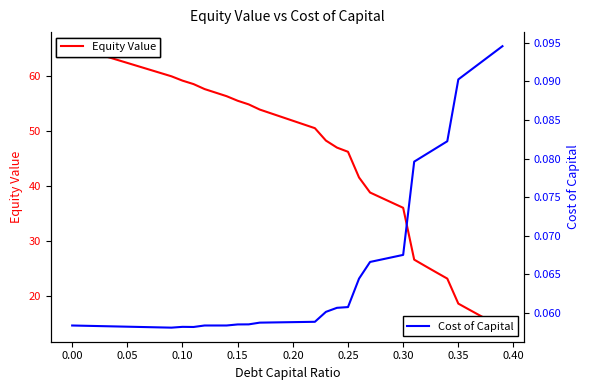

Reading left to right, list all the values displayed in this chart.

Equity Value: 65.4	64.8	64.2	63.6	63.0	62.4	61.7	61.1	60.5	59.9	59.1	58.5	57.6	56.9	56.3	55.5	54.8	53.9	53.2	52.5	51.8	51.2	50.5	48.2	46.9	46.2	41.5	38.8	37.8	36.9	36.0	26.5	25.4	24.2	23.1	18.5	17.4	16.3	15.2	14.2
Cost of Capital: 0.1	0.1	0.1	0.1	0.1	0.1	0.1	0.1	0.1	0.1	0.1	0.1	0.1	0.1	0.1	0.1	0.1	0.1	0.1	0.1	0.1	0.1	0.1	0.1	0.1	0.1	0.1	0.1	0.1	0.1	0.1	0.1	0.1	0.1	0.1	0.1	0.1	0.1	0.1	0.1